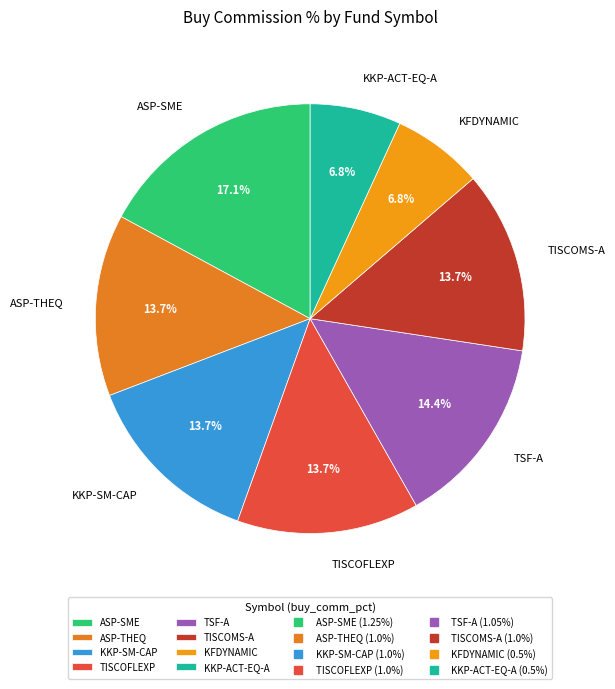

Combined, do KKP-ACT-EQ-A and KKP-SM-CAP account for over 50%?

No